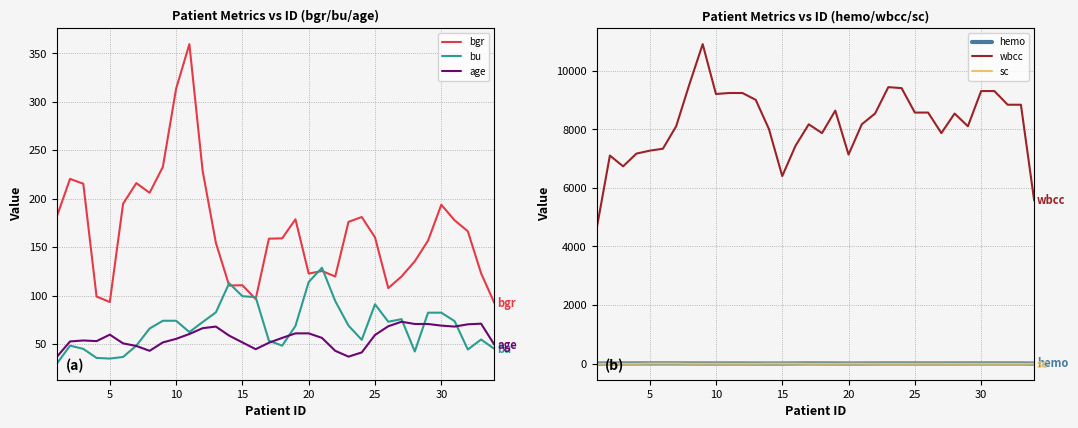

The bgr series shows 22.2 at 15. True or false?

False